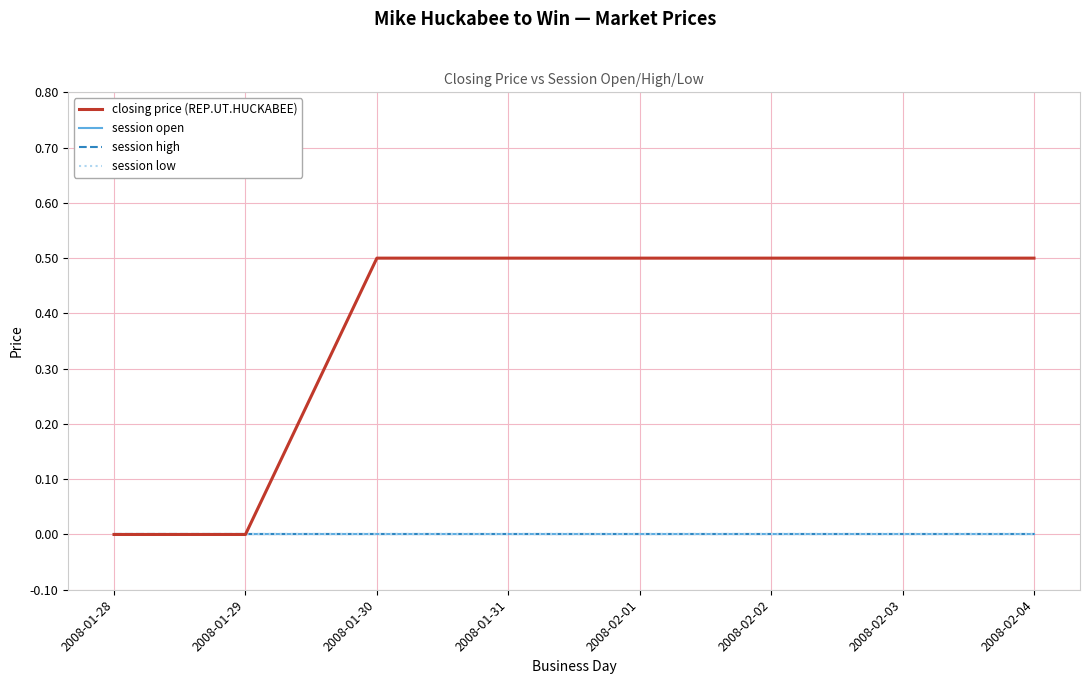

Which series has the largest total across all categories?

closing price (REP.UT.HUCKABEE)